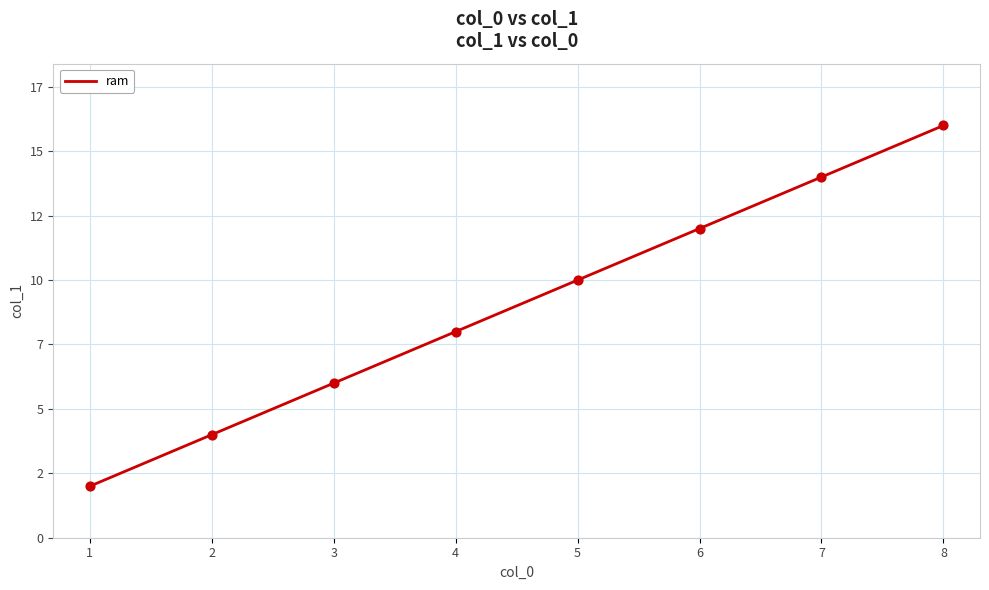

What is the change in value from 1 to 5?

+8